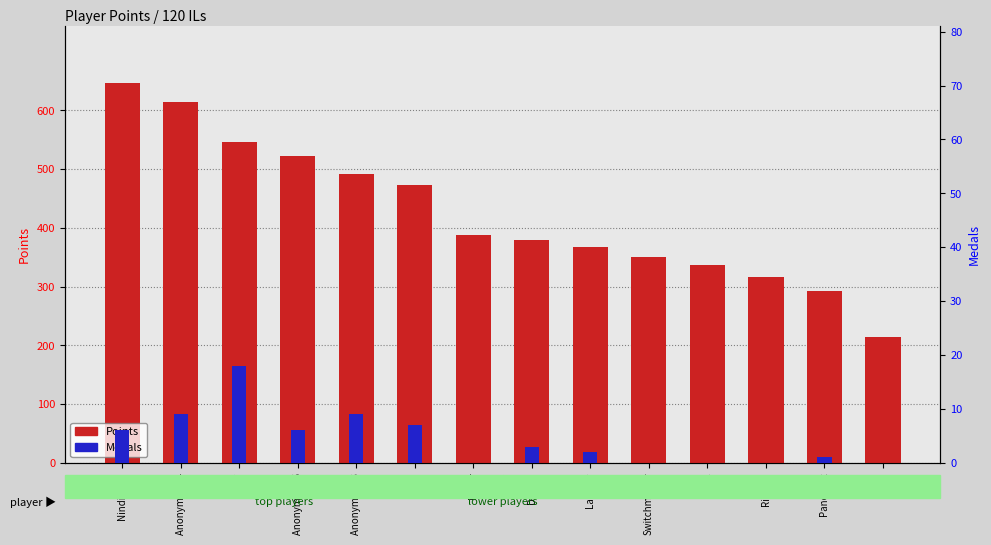

What is the difference between the highest and lowest values at Rimato?

317